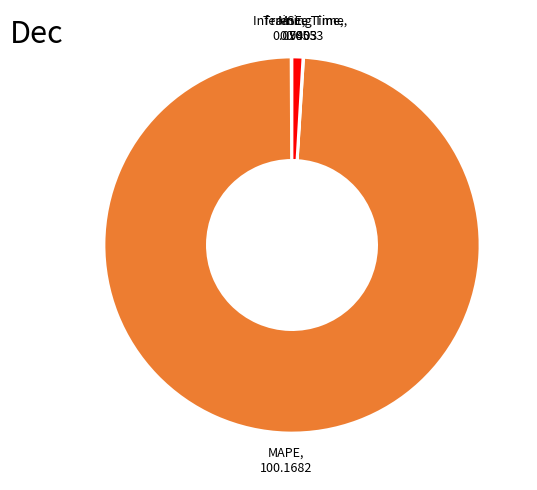

Which has a higher value, Inference Time, 0.9403 or MAPE, 100.1682?

MAPE, 100.1682